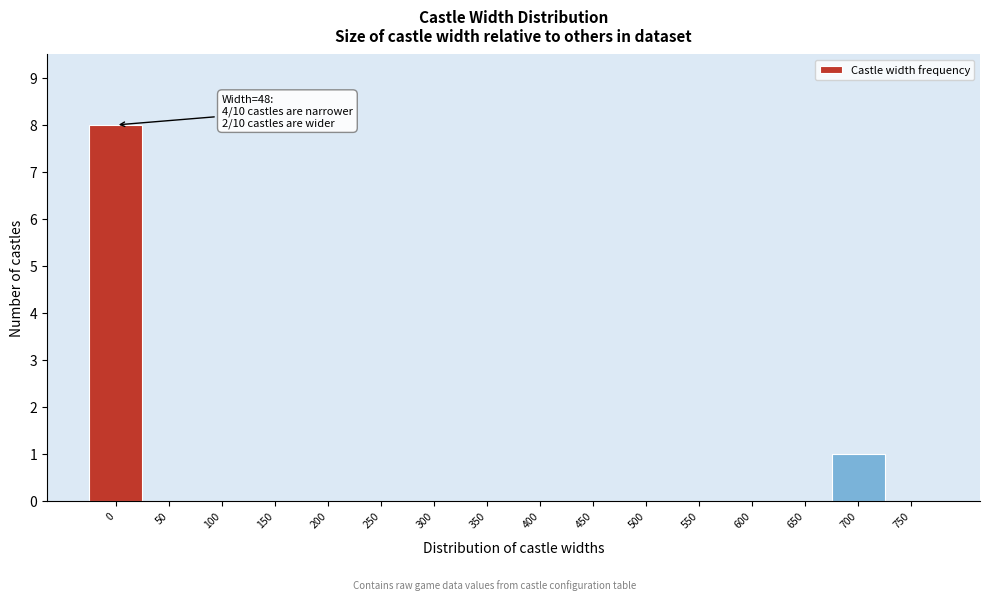

Reading right to left, transcribe all the data shown in this chart.

750=0	700=1	650=0	600=0	550=0	500=0	450=0	400=0	350=0	300=0	250=0	200=0	150=0	100=0	50=0	0=8